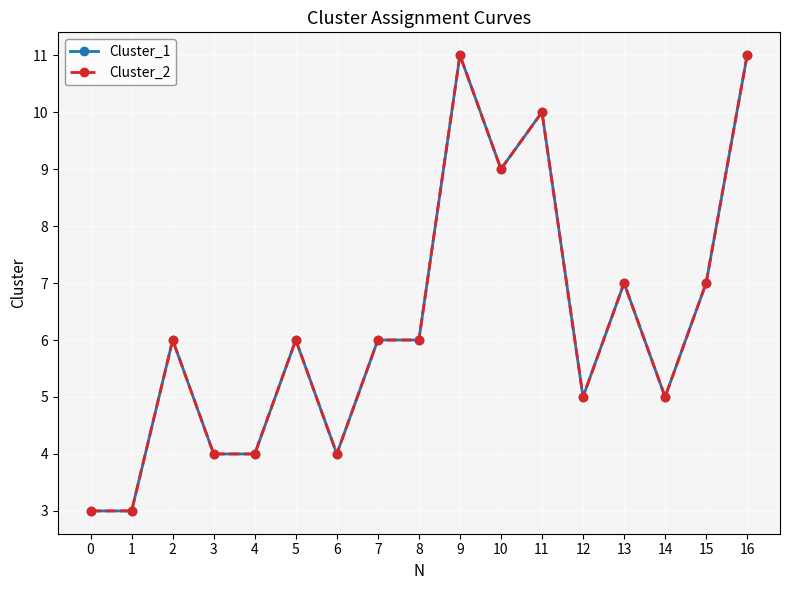

Rank the categories by Cluster_1 value from highest to lowest.

9, 16, 11, 10, 13, 15, 2, 5, 7, 8, 12, 14, 3, 4, 6, 0, 1